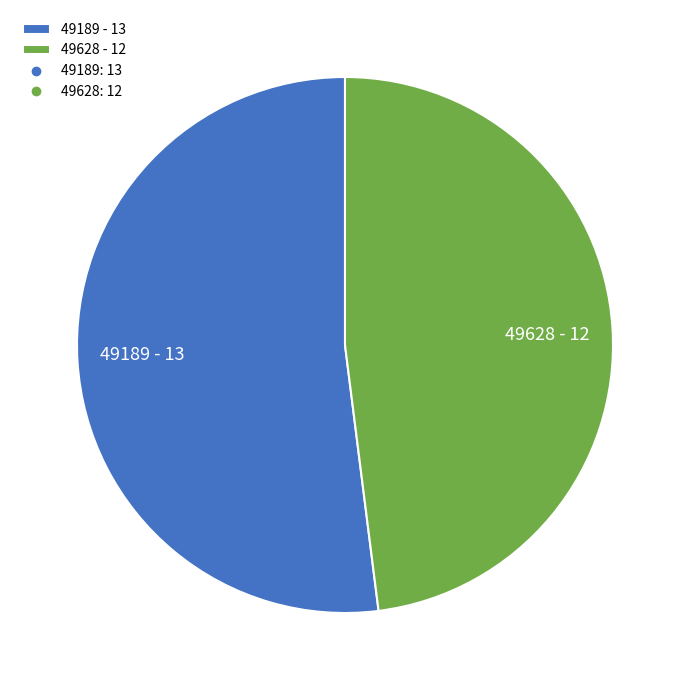

What is the majority slice?

49189